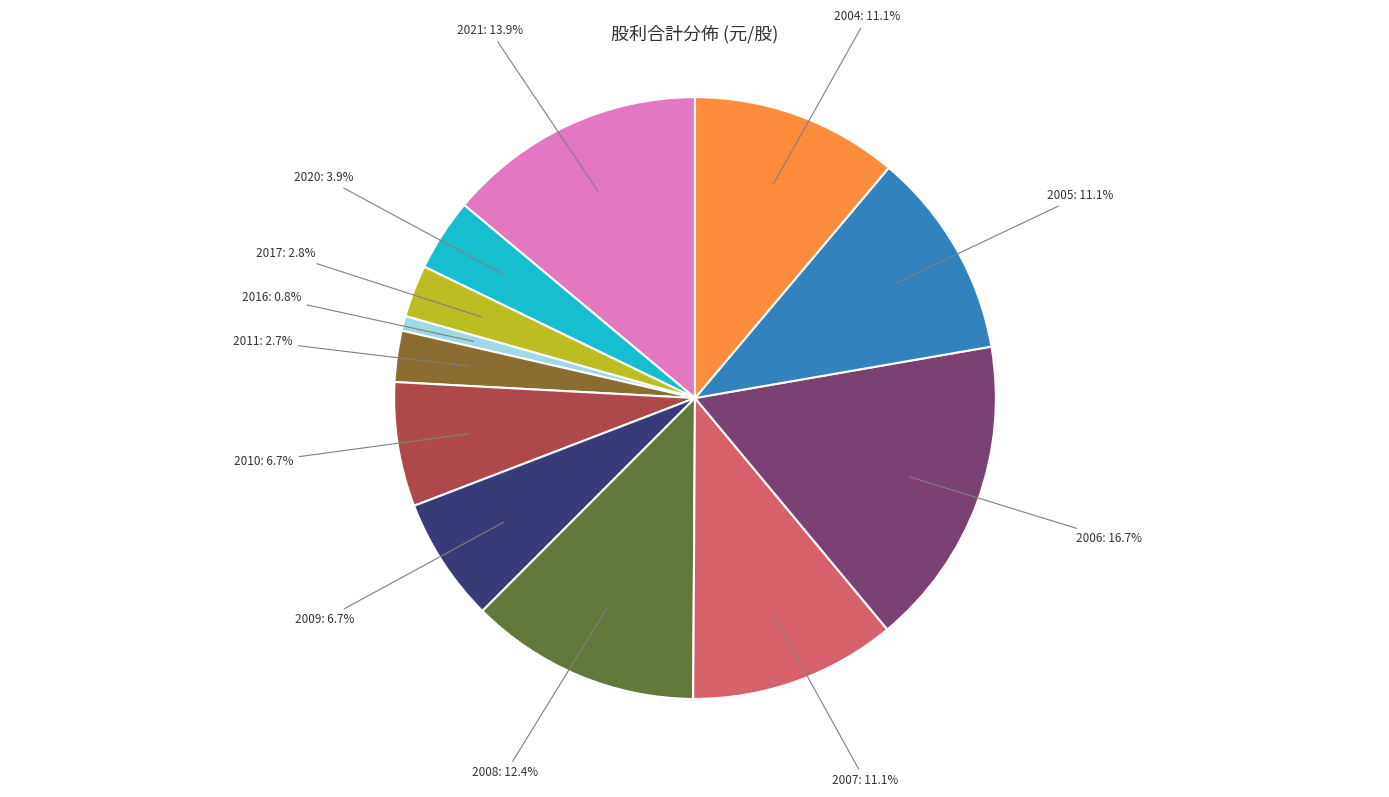

Is there any slice that represents more than half of the pie?

No